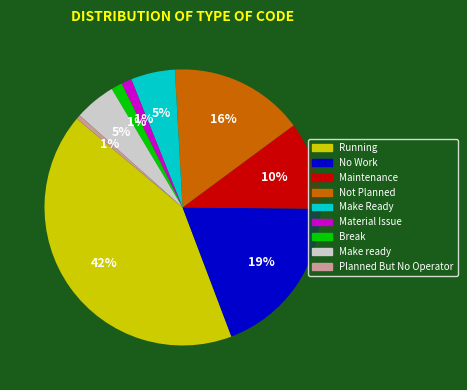

To the nearest percent, what portion does Running represent?

42%